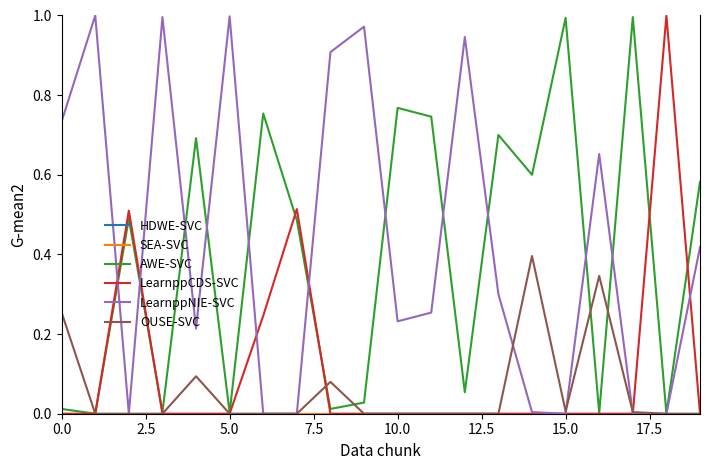

Is this an area chart (filled region under the line)?

No